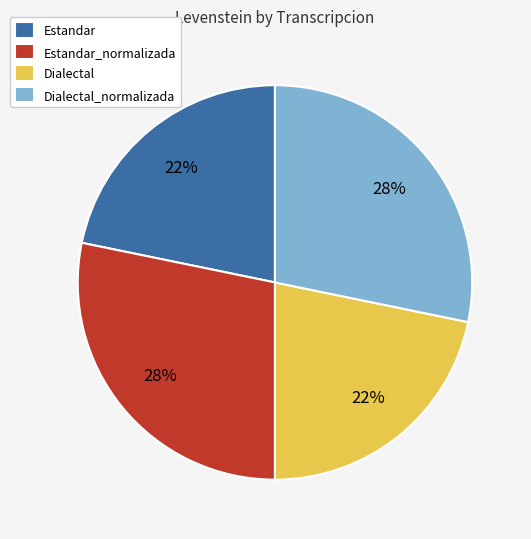

Does any single category account for the majority?

No